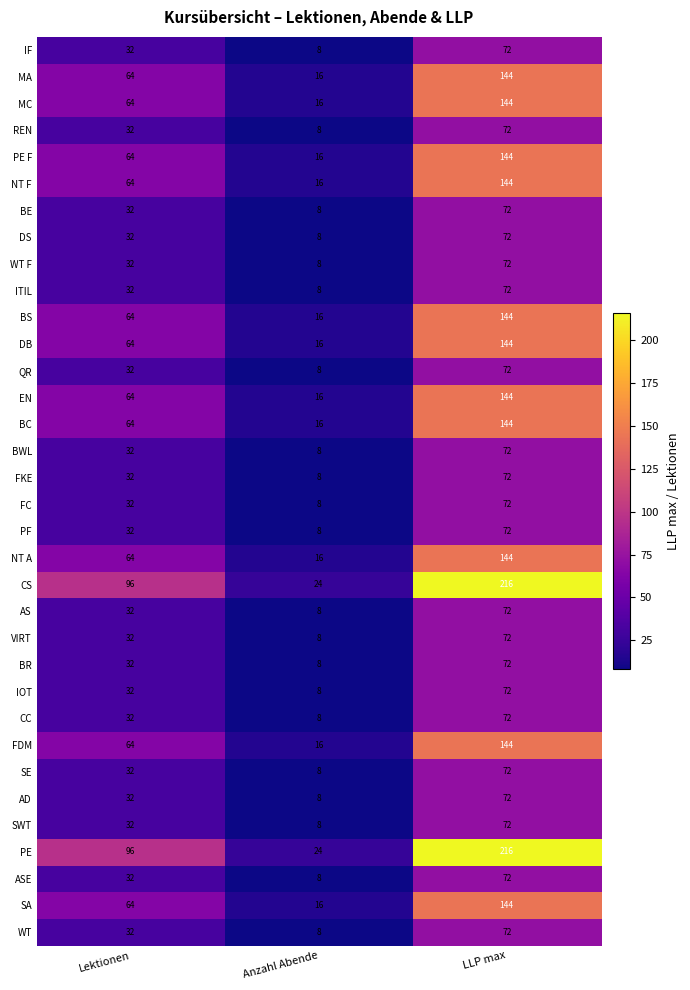

What is the sum of all DB values?

224